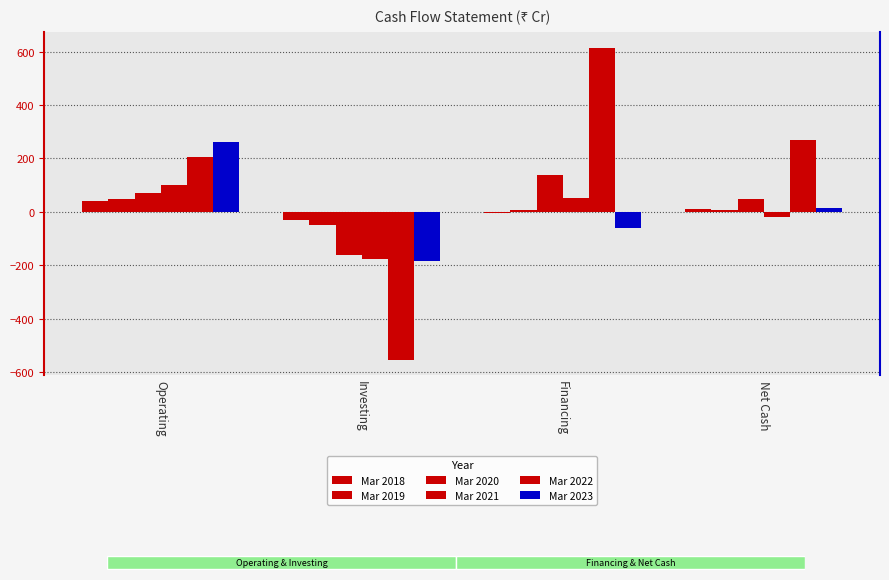

Which series has the largest total across all categories?

Mar 2022